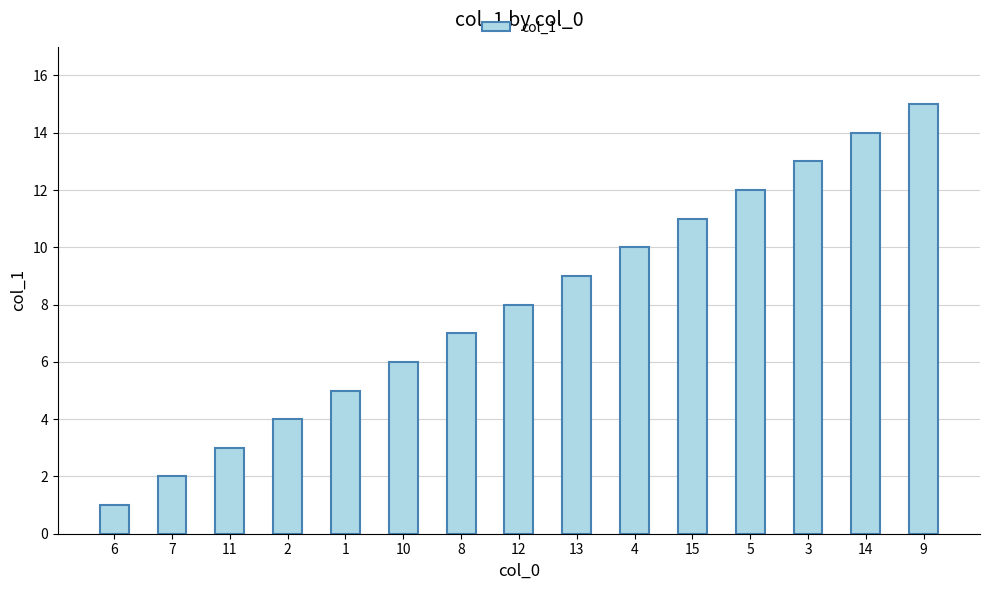

Reading left to right, what are all the values shown in this chart?

1	2	3	4	5	6	7	8	9	10	11	12	13	14	15